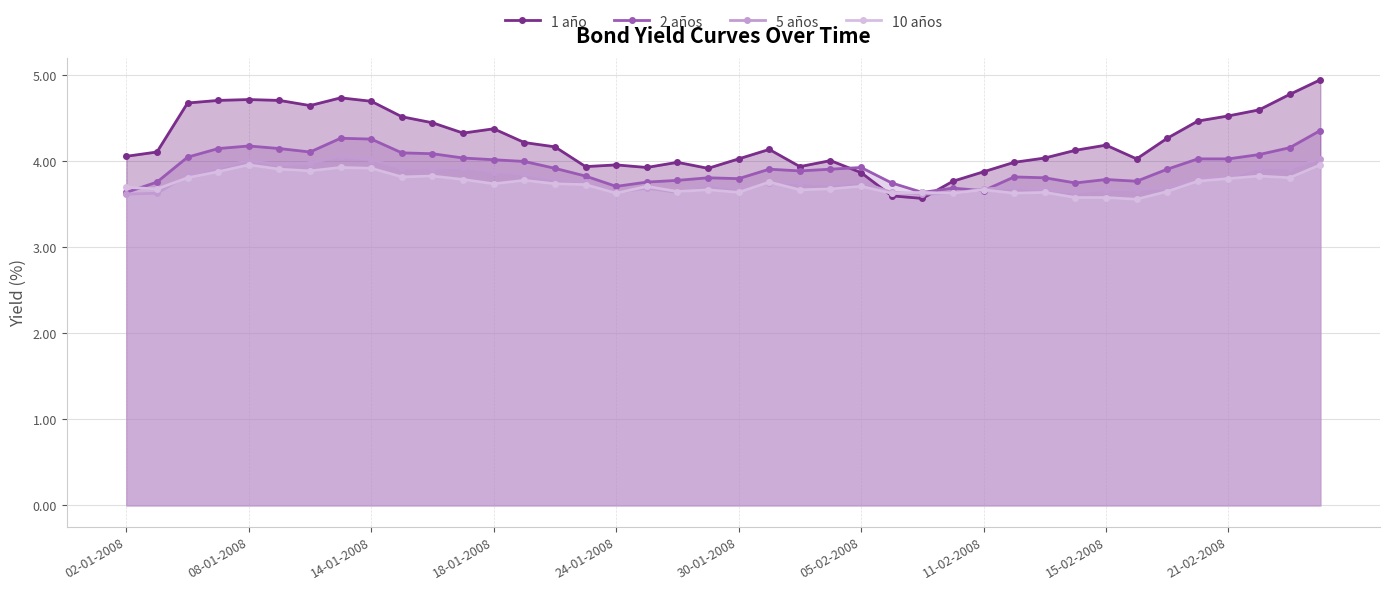

True or false: 5 años has a value of 3.9 at 18-01-2008.

True